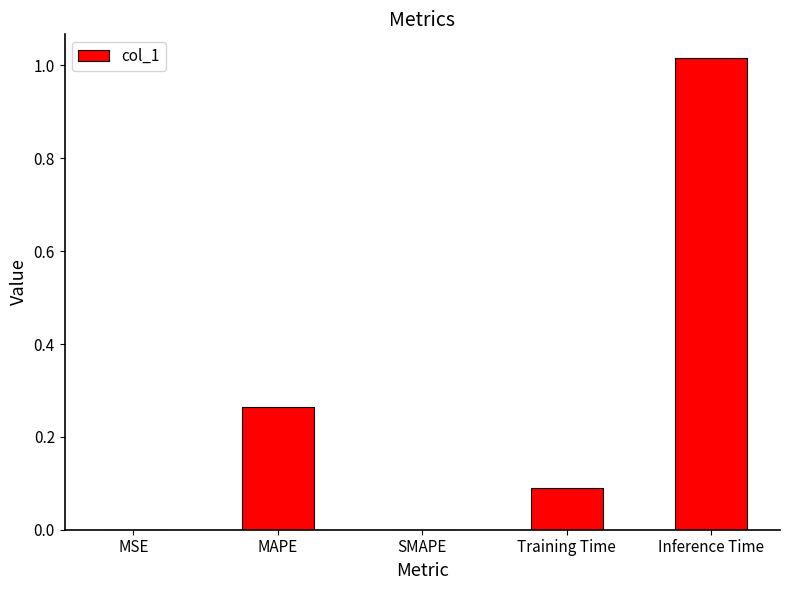

Is it true that the value at Training Time is 0.0?

False